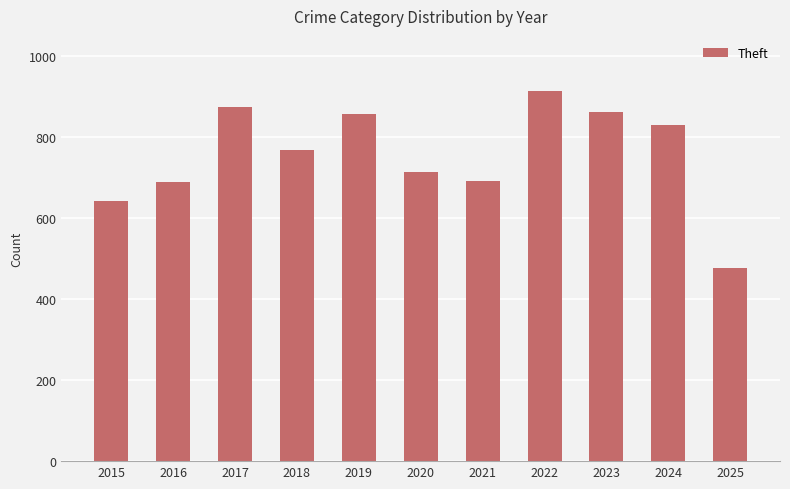

What is the difference between the maximum and minimum values?

436